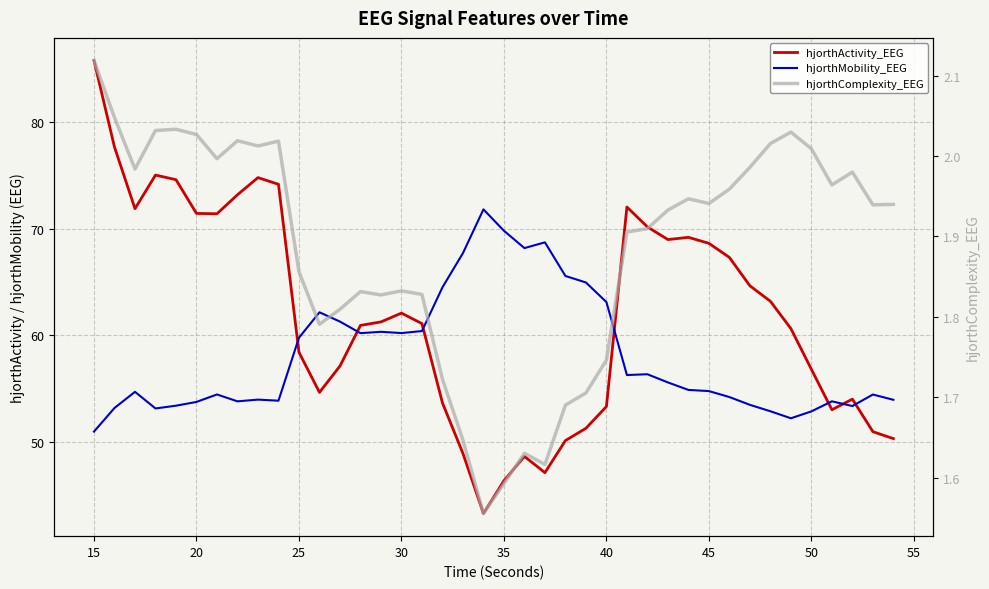

What is the maximum value shown in the chart?

85.8